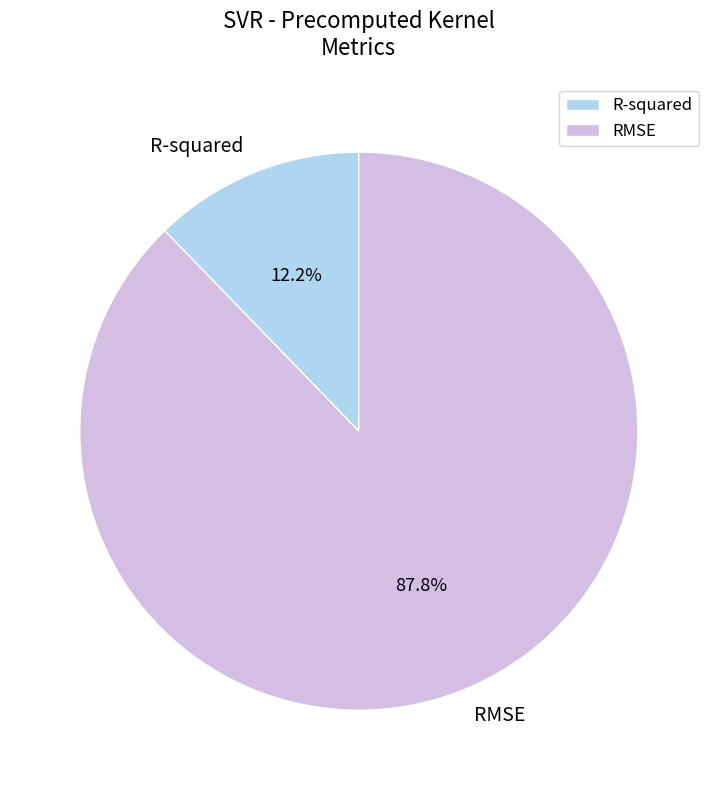

What percentage is the R-squared slice, to the nearest percent?

12%